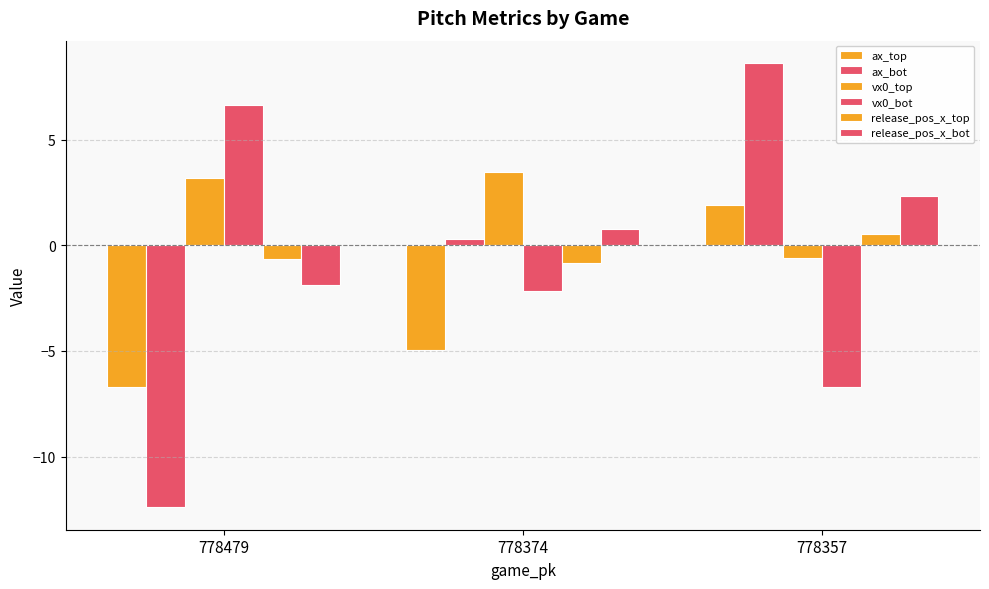

Is the value of vx0_top at 778479 greater than the value of ax_top at 778374?

Yes